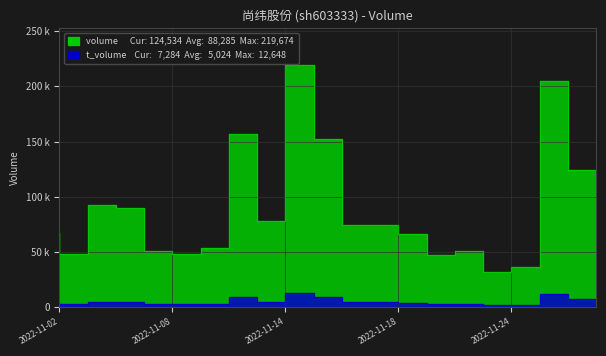

True or false: volume and t_volume cross at least once.

False